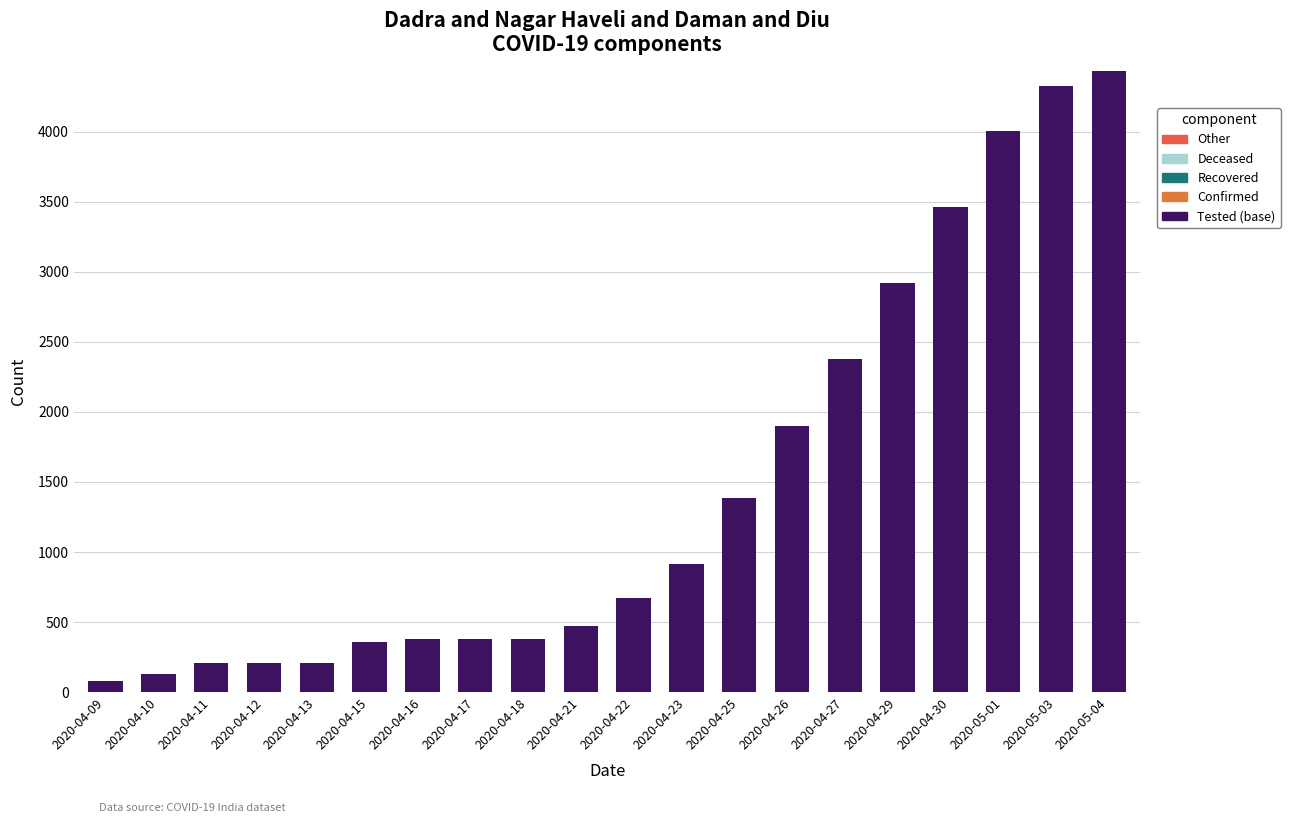

At how many categories does at least one series exceed 63?

20